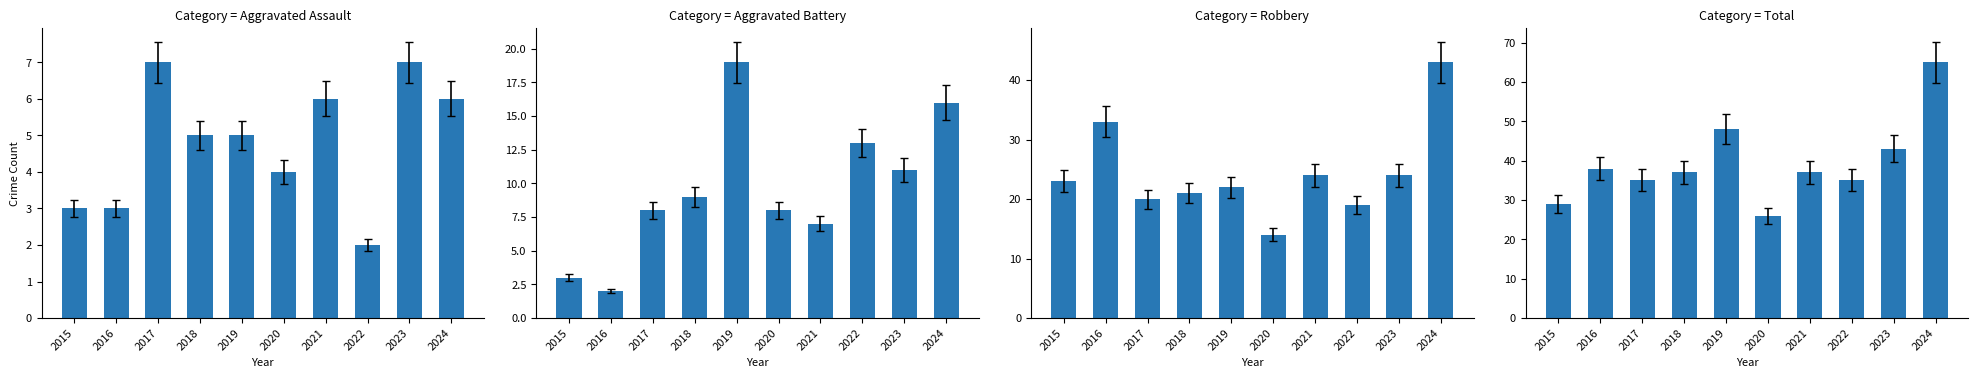

Is it true that Aggravated Assault equals 5 at 2015?

False